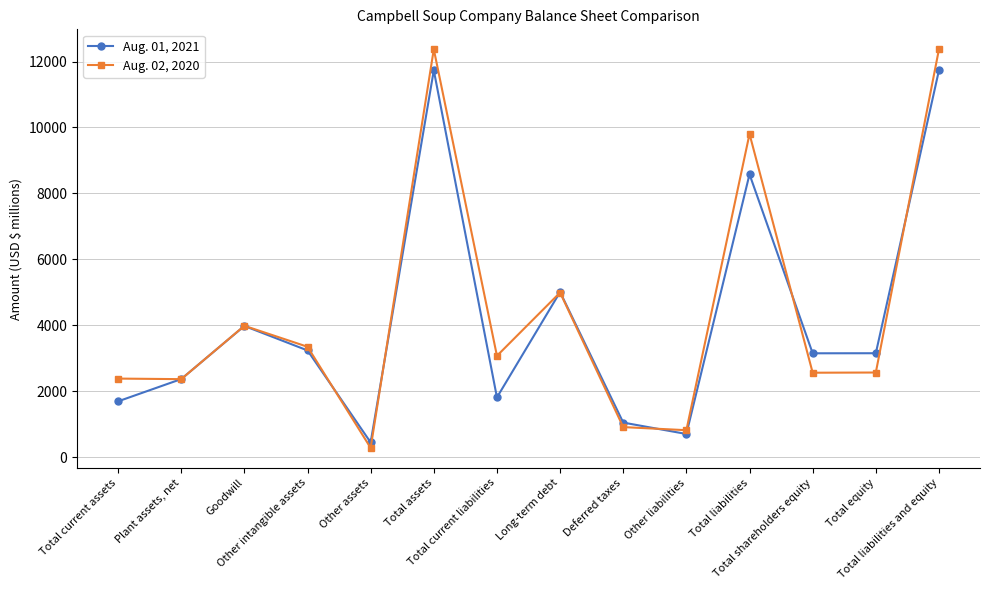

What is the maximum value for Aug. 01, 2021?

11734